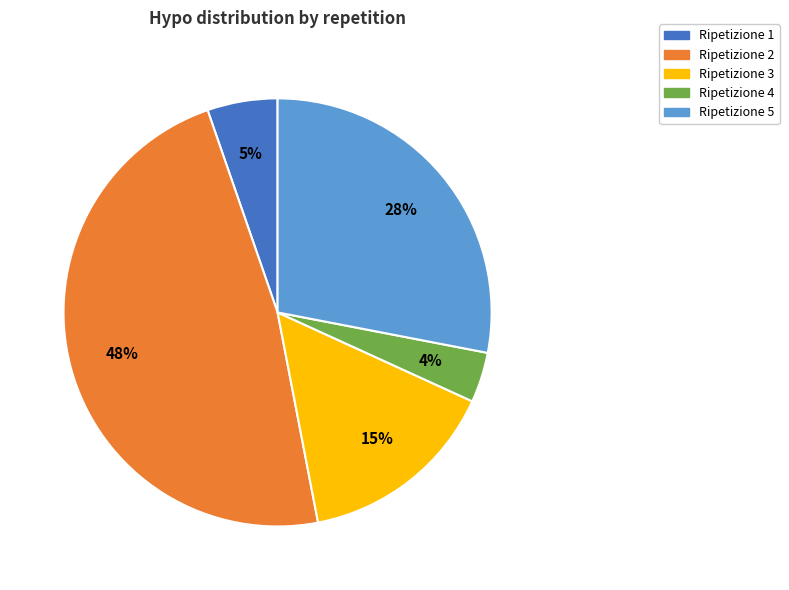

How many segments does this pie chart have?

5